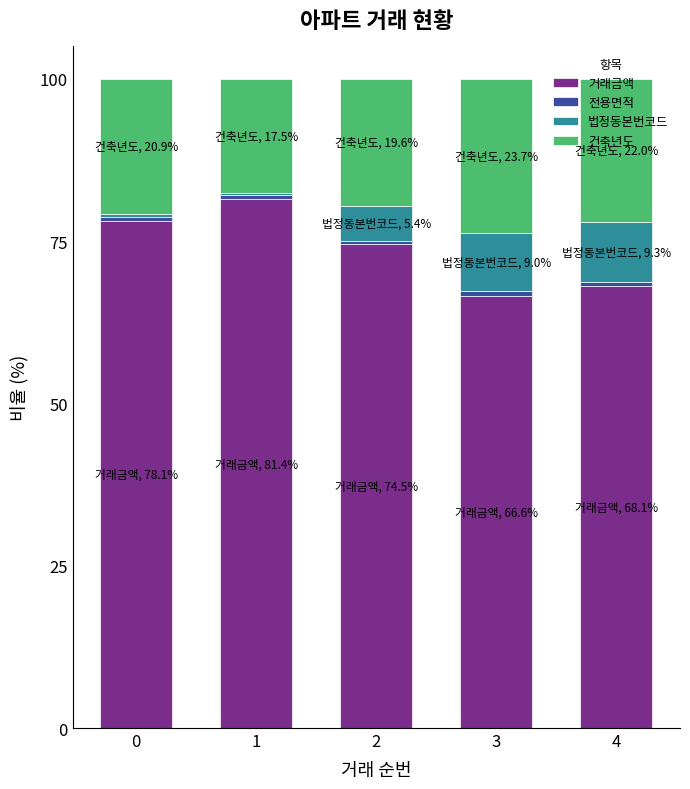

The value of 거래금액 at 3 is 66.6. True or false?

True